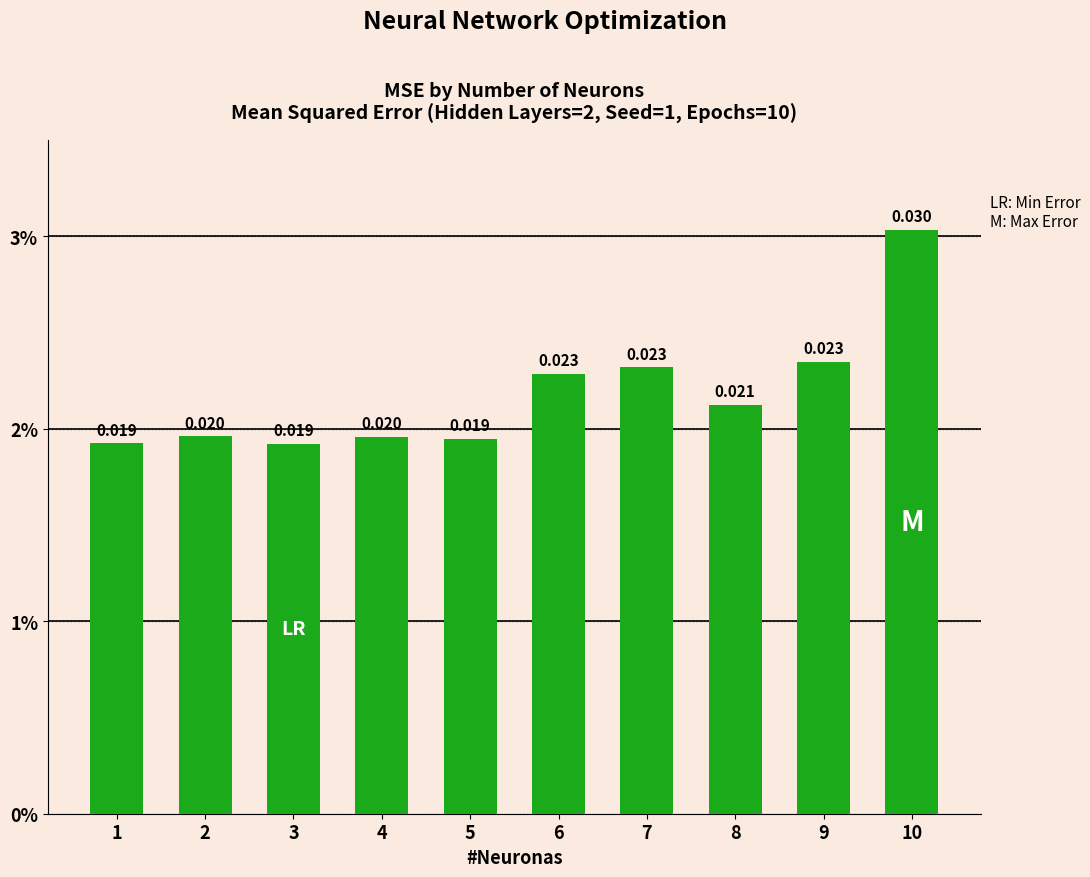

Does the chart contain any negative values?

No